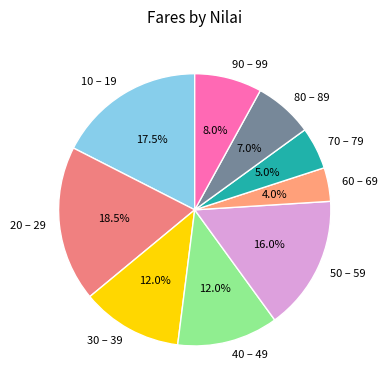

What percentage do 70 – 79 and 80 – 89 together represent?

12.0%